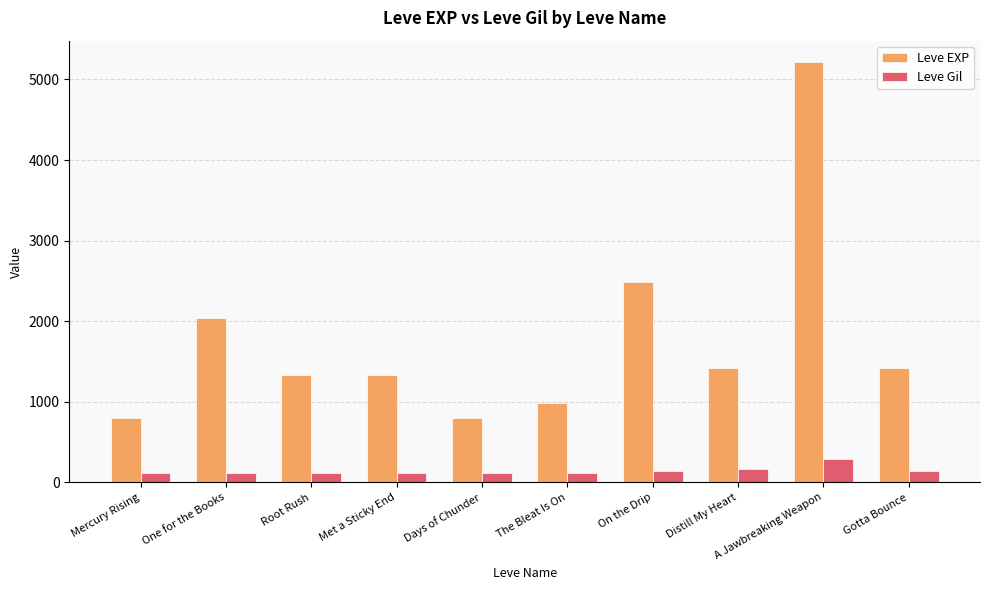

Count the number of data series in this chart.

2